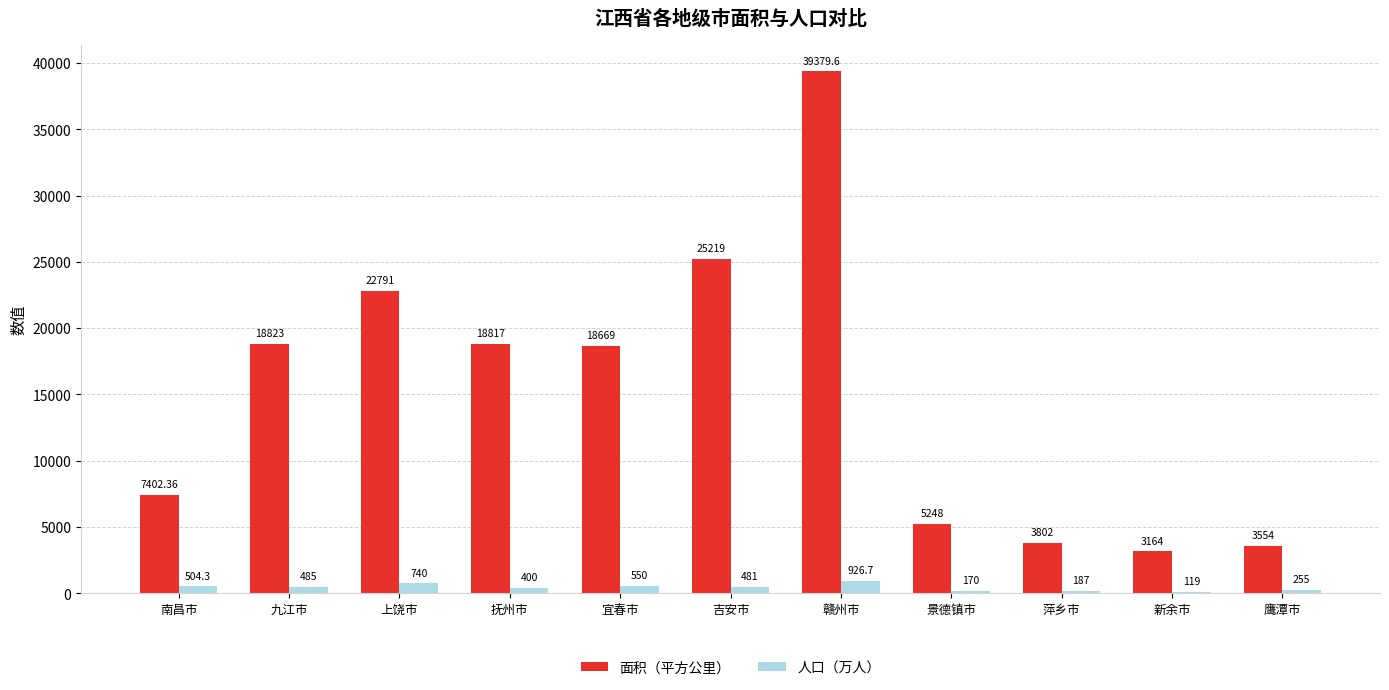

What is the total value across all series at 吉安市?

25700.0